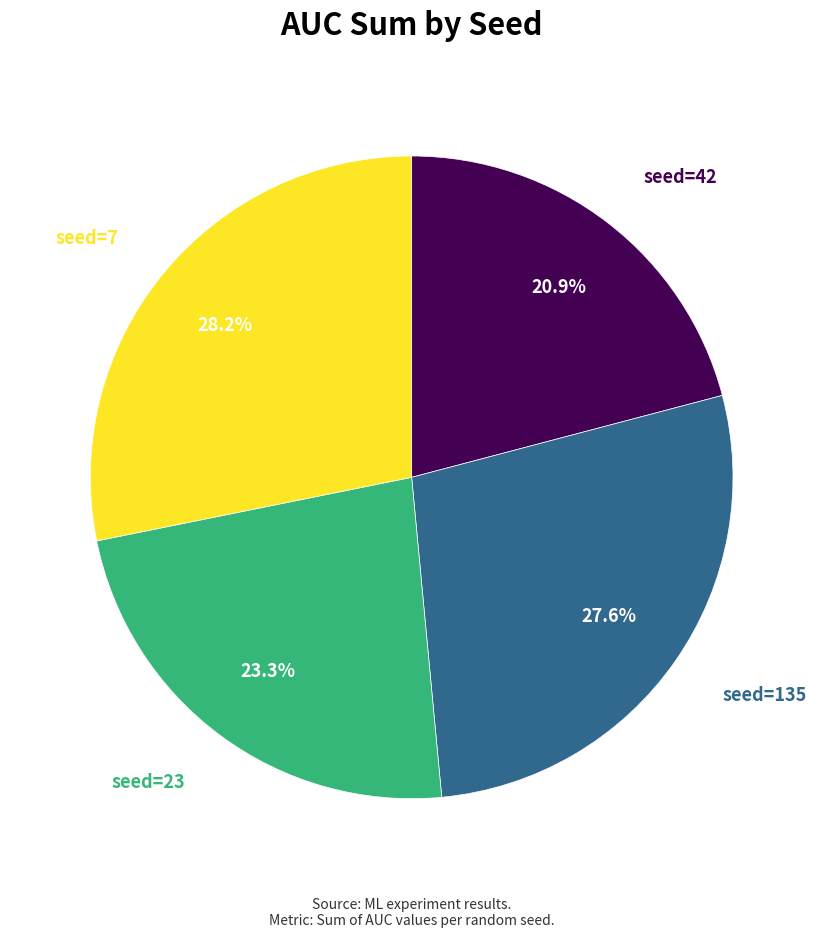

Which category has the smallest portion of the pie?

seed=42